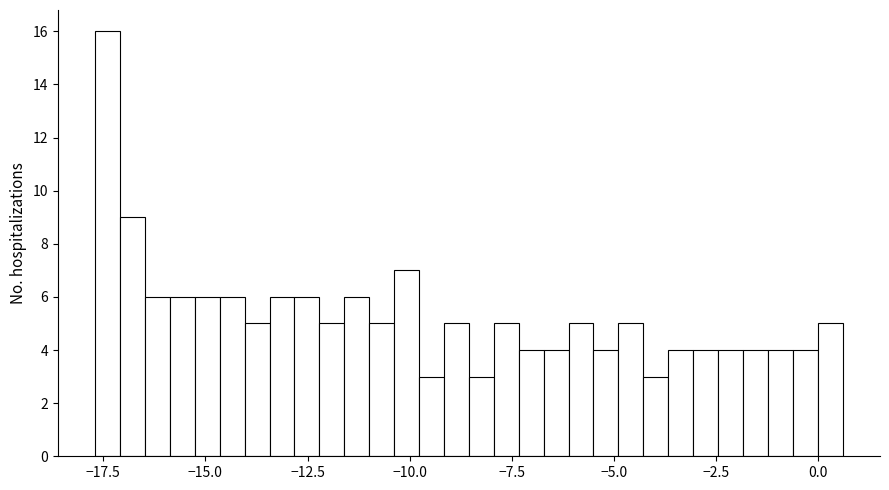

Around what value on the x-axis is the tallest bar? Give the approximate position of its centre, as read against the axis.

-17.5